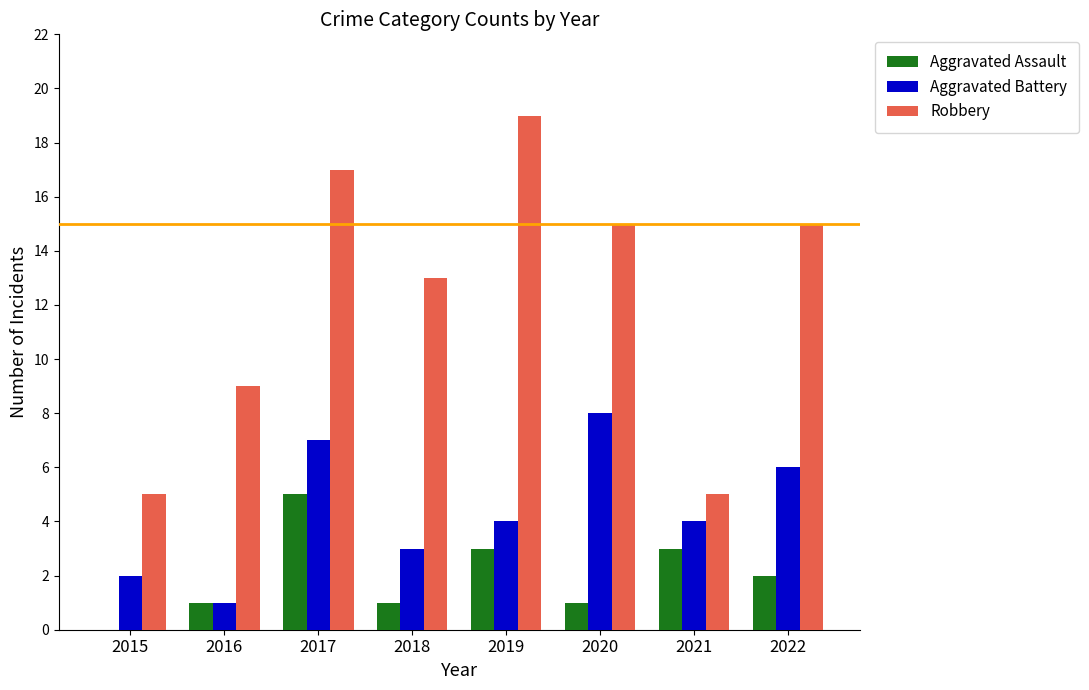

Which category has the highest value in the Aggravated Battery series?

2020